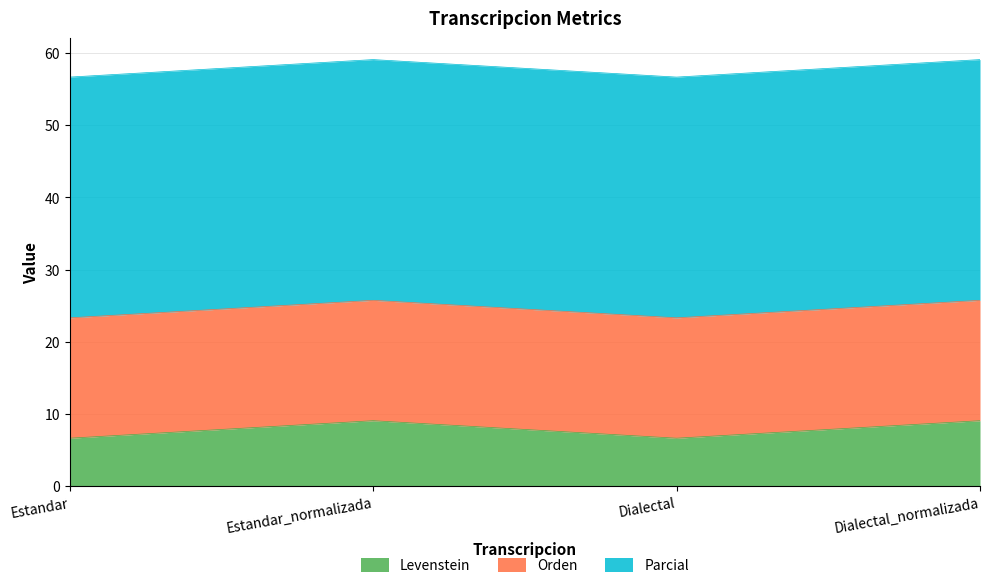

Which series has the widest spread of values?

Levenstein